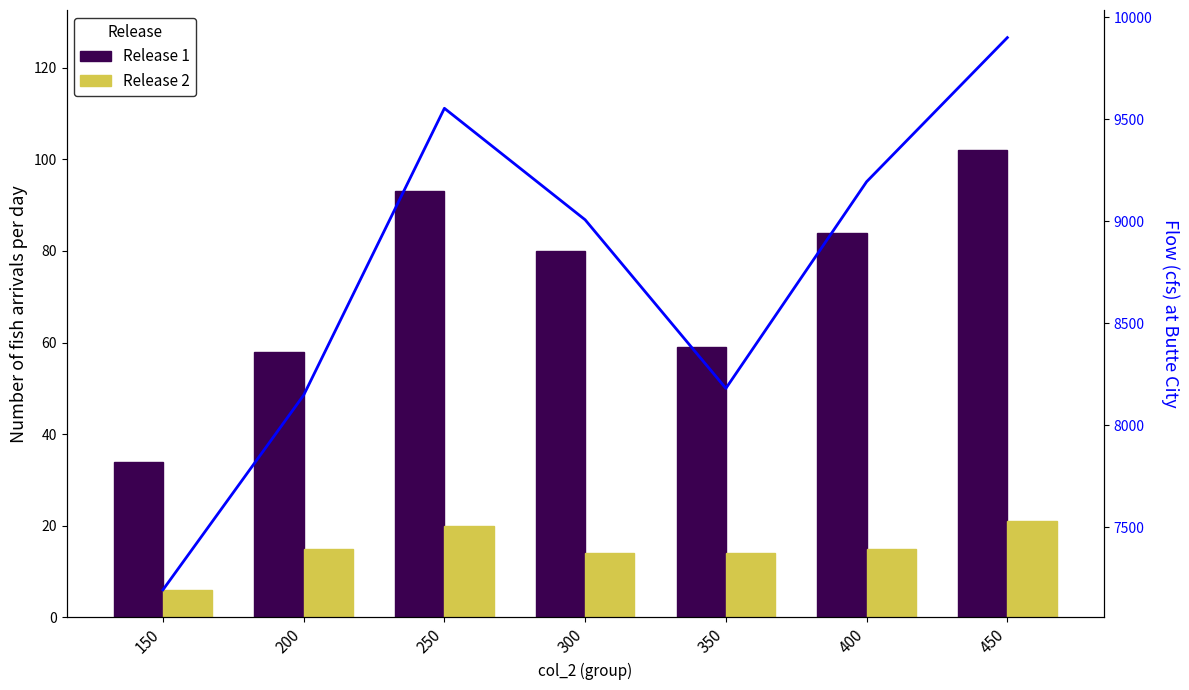

What is the total value across all series at 250?

9666.3